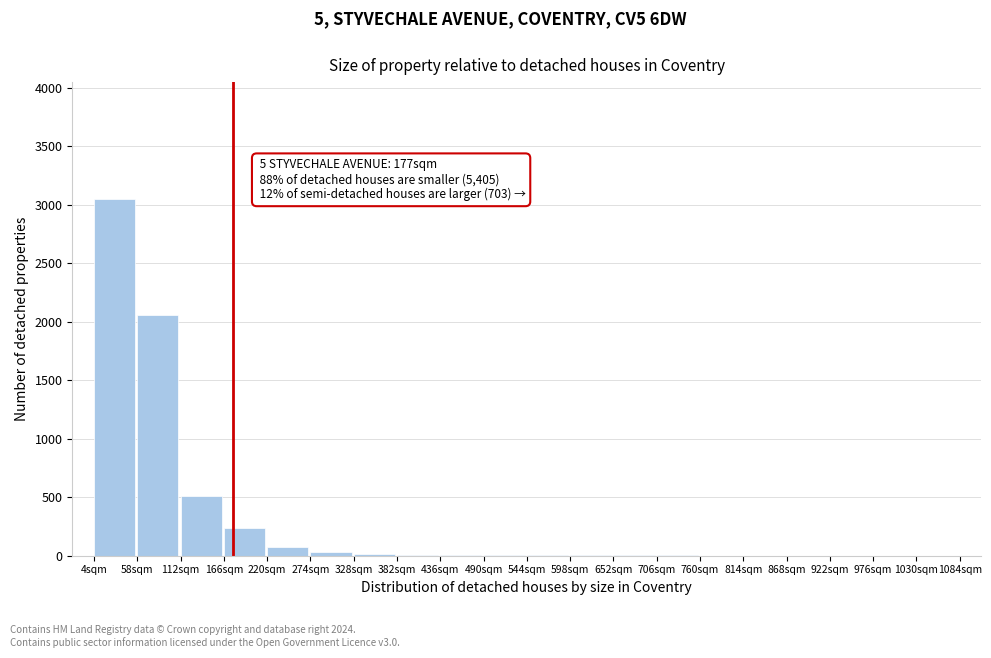

The value at 976sqm is -1567. True or false?

False